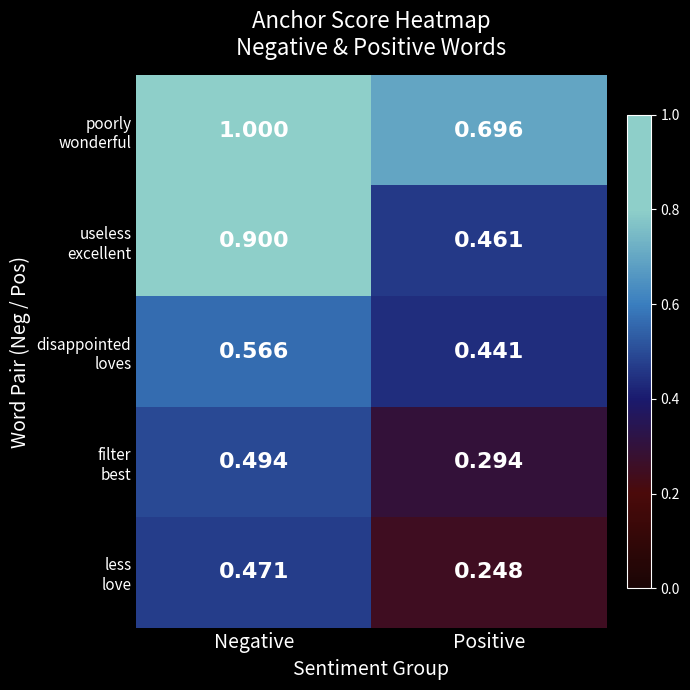

How many distinct data groups are displayed?

5